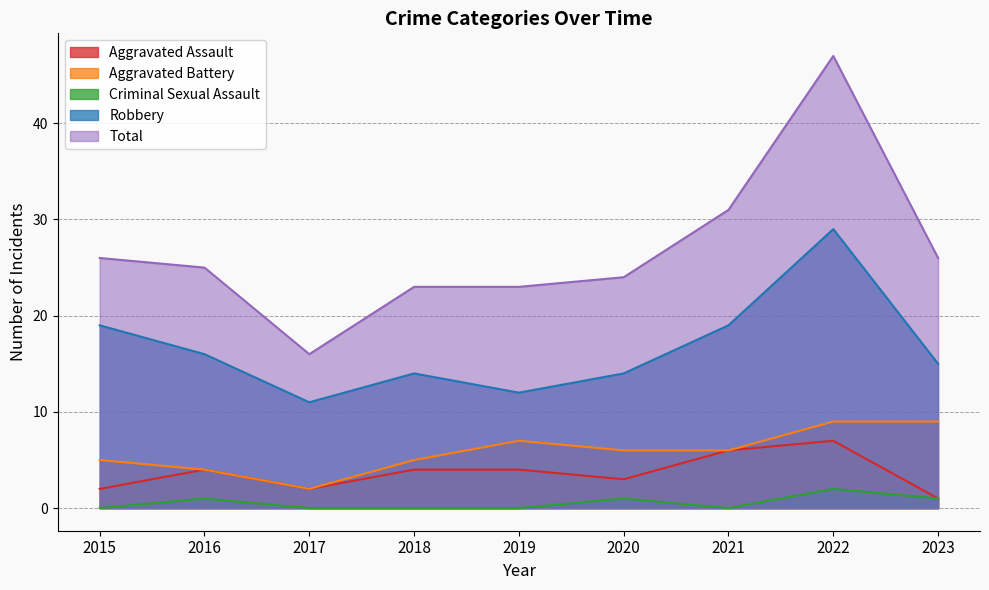

How many Aggravated Battery values are between 5 and 7?

5